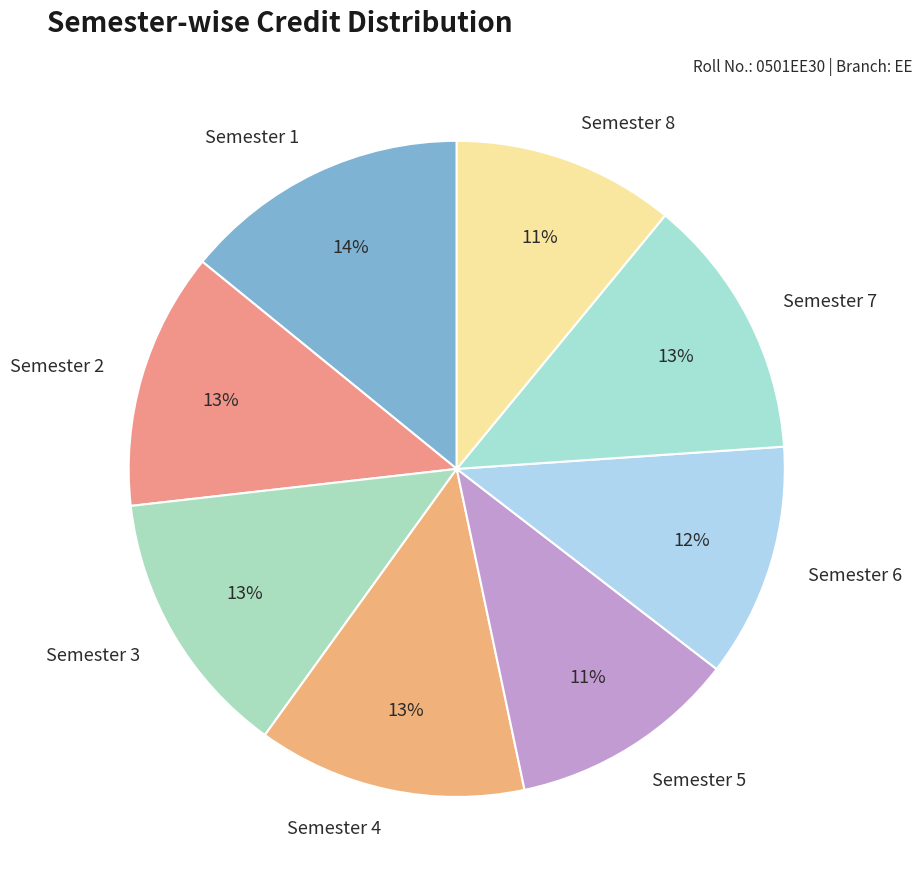

Do Semester 5 and Semester 1 together represent more than half of the pie?

No